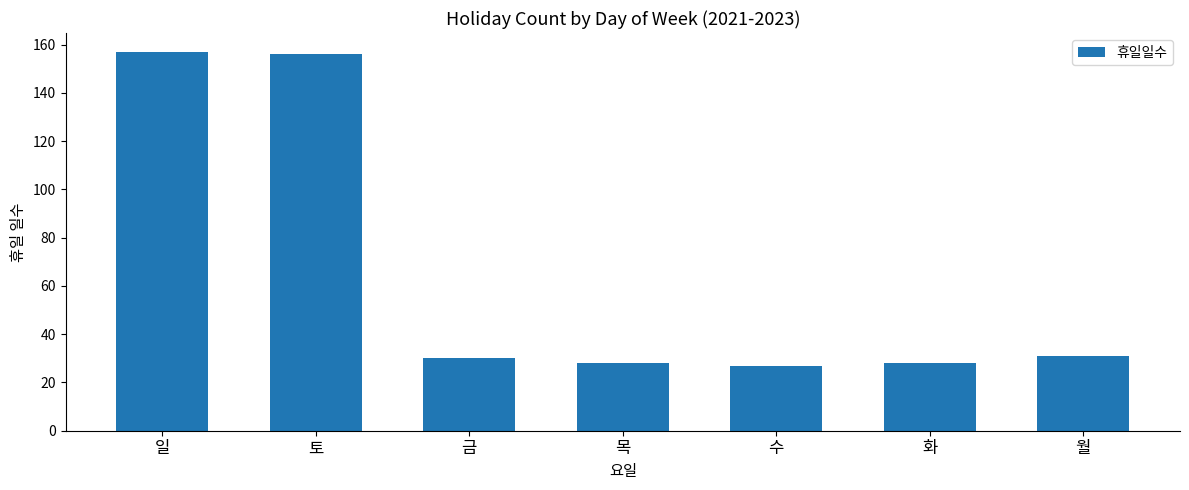

Reading left to right, list all the values displayed in this chart.

일=157	토=156	금=30	목=28	수=27	화=28	월=31